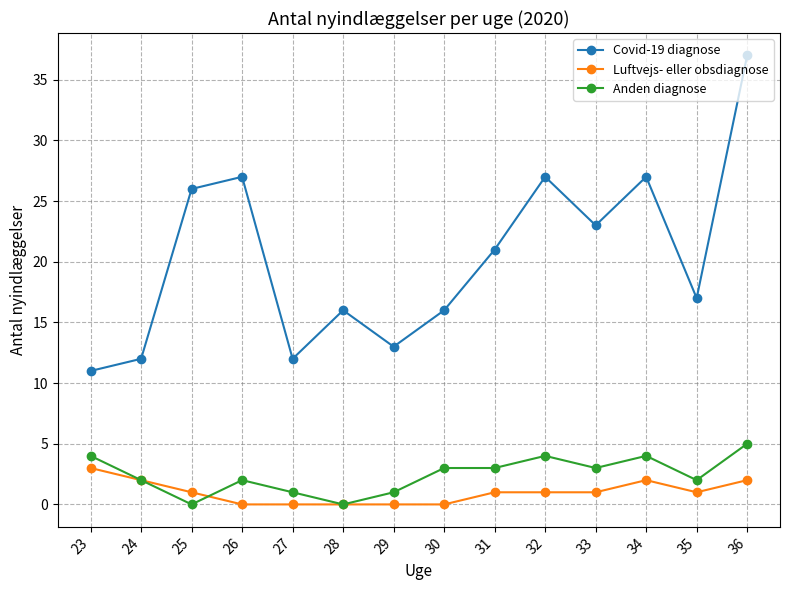

Where is Covid-19 diagnose nearest to the value 24?

33